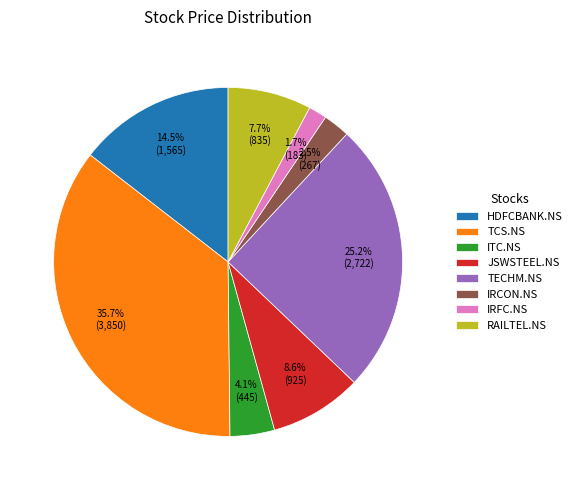

What percentage do IRCON.NS and ITC.NS together represent?

6.6%